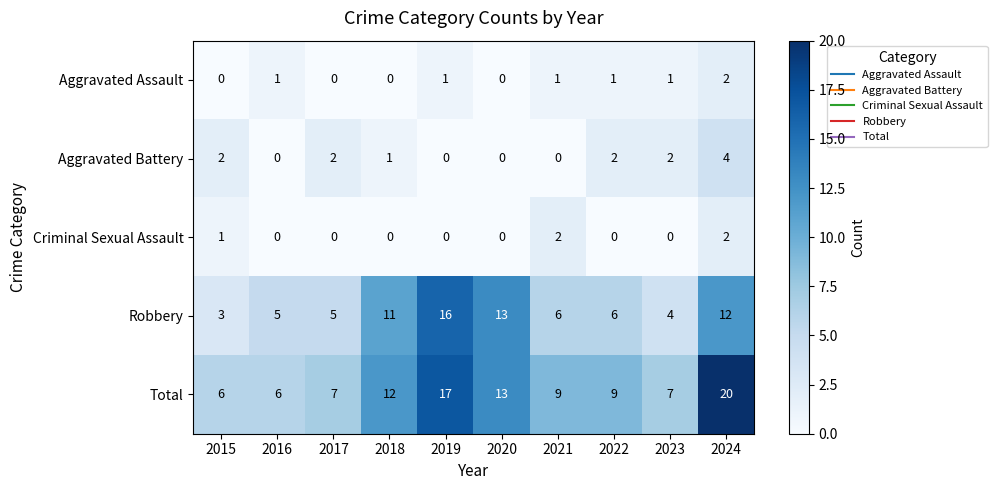

How many categories are shown in the chart?

10